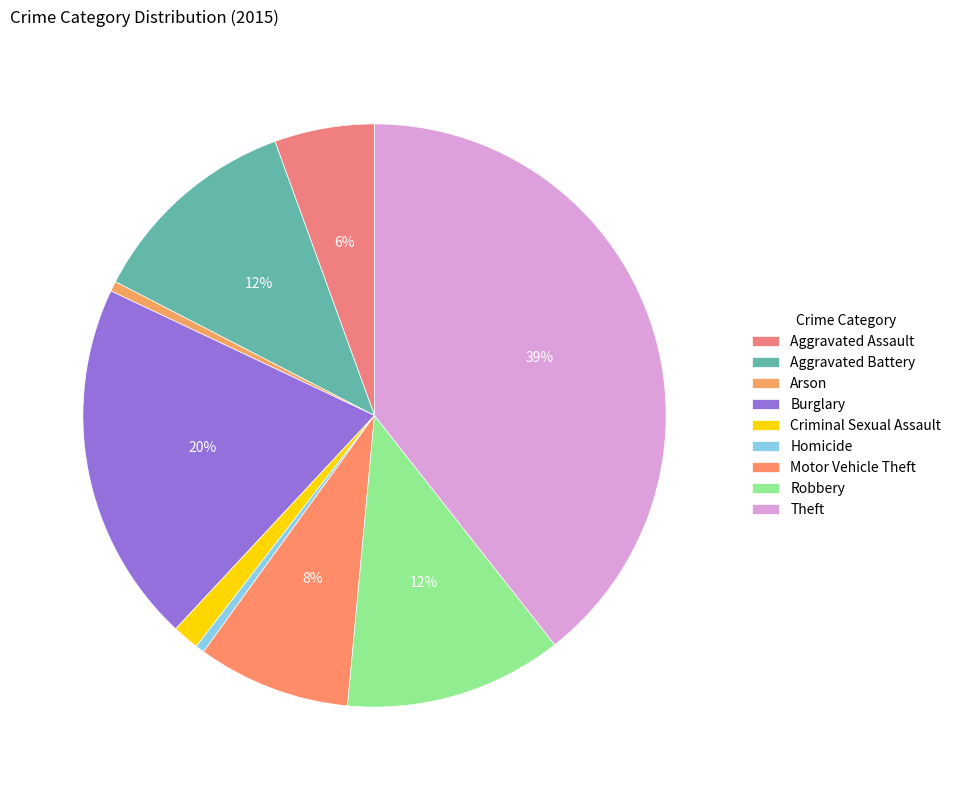

Count the number of slices in the pie.

9